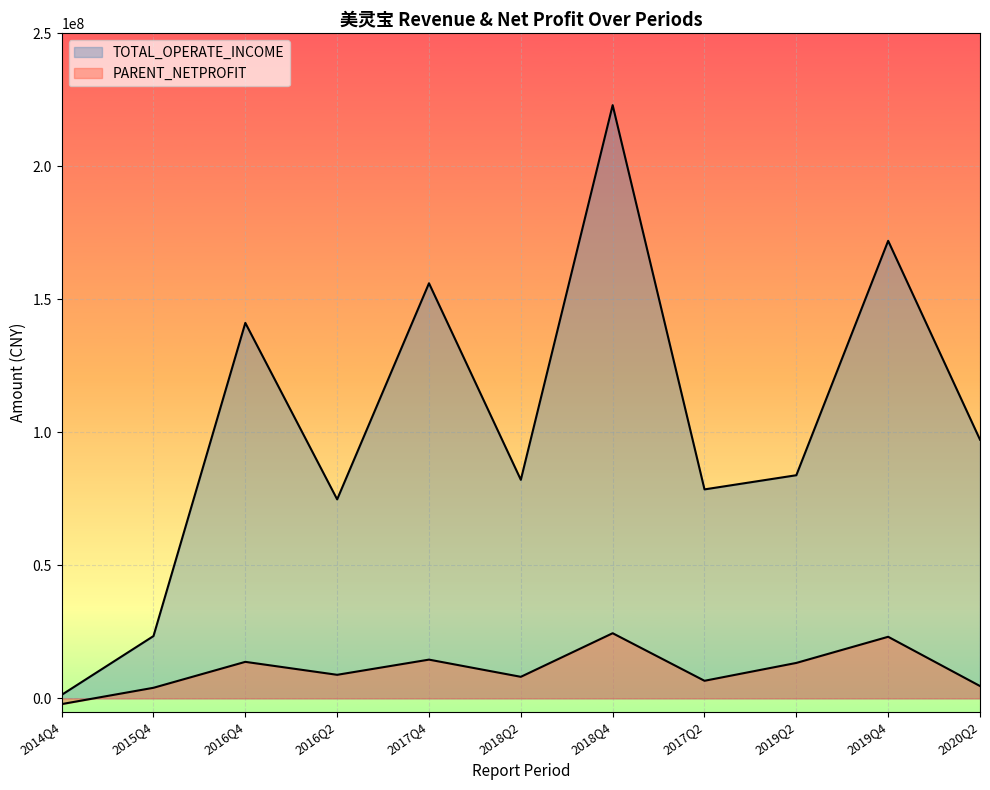

Reading left to right, list all the values displayed in this chart.

TOTAL_OPERATE_INCOME: 1324209.2	23430374.8	141153284.1	74810189.5	156052528.5	82162505.8	223008089.3	78563383.0	83890266.7	172003052.8	97255207.8
PARENT_NETPROFIT: -2143444.0	3987747.4	13737585.0	8863785.0	14573232.9	8112417.9	24499097.7	6618738.2	13331657.3	23158421.2	4644427.1